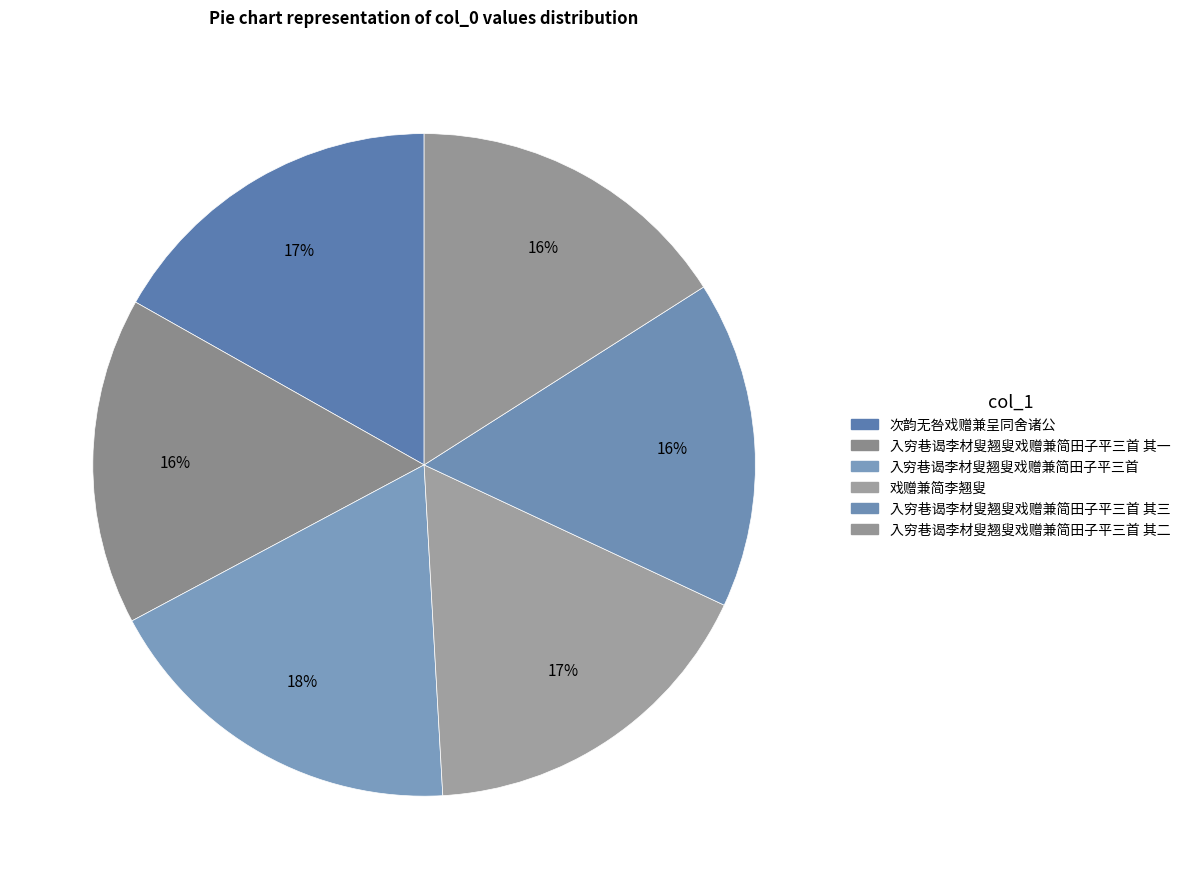

To the nearest percent, what is the combined percentage of 次韵无咎戏赠兼呈同舍诸公 and 入穷巷谒李材叟翘叟戏赠兼简田子平三首 其一?

33%